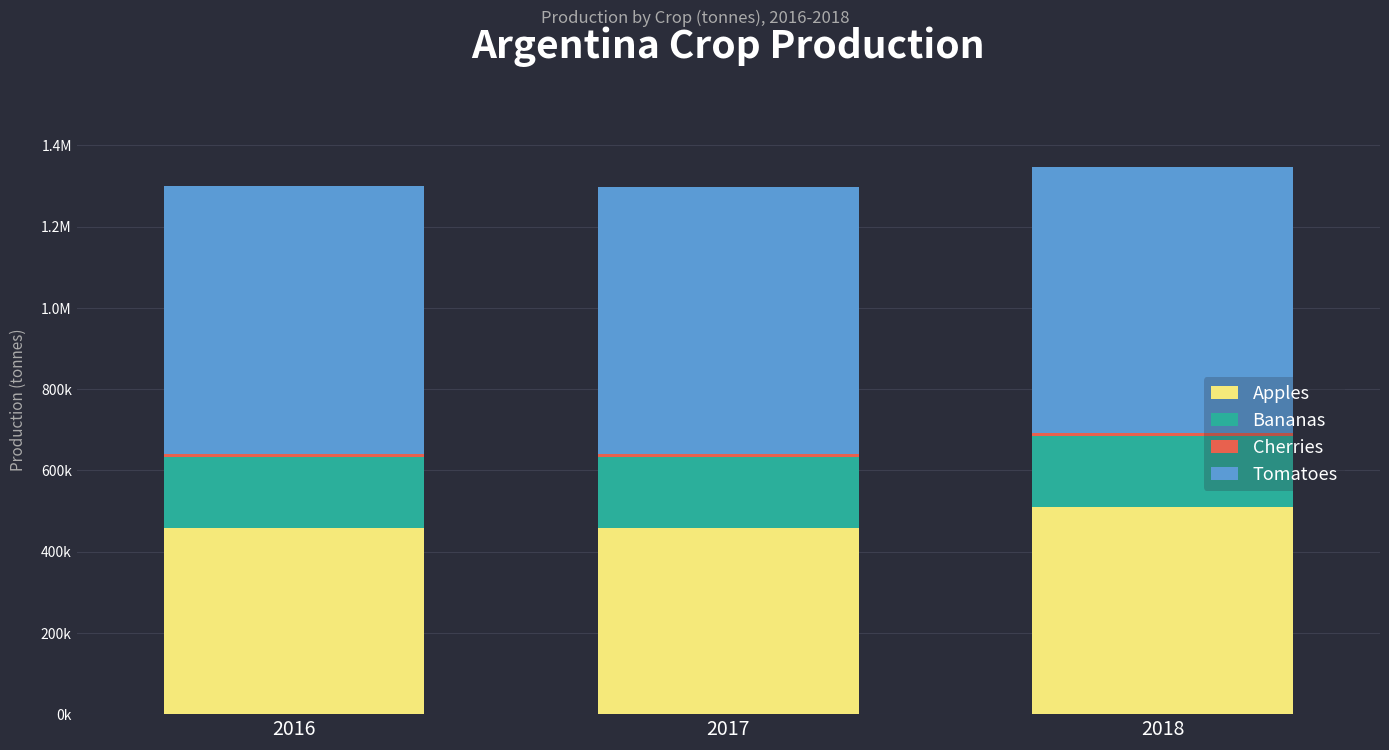

Are the bars grouped side by side (vs. stacked)?

No